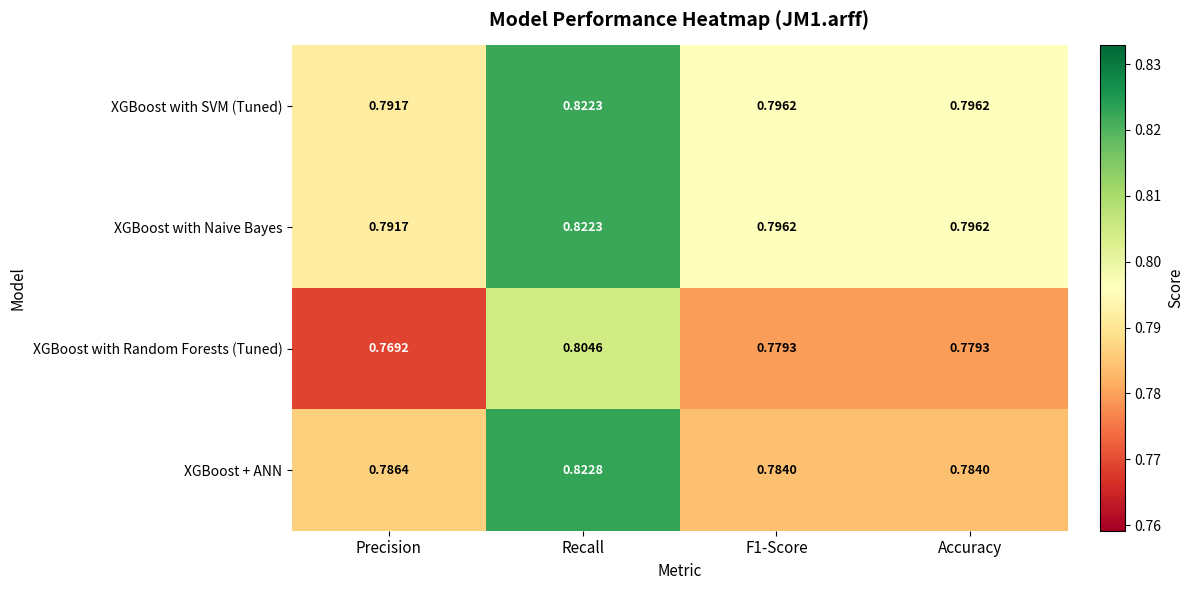

How many data points does each series have?

4